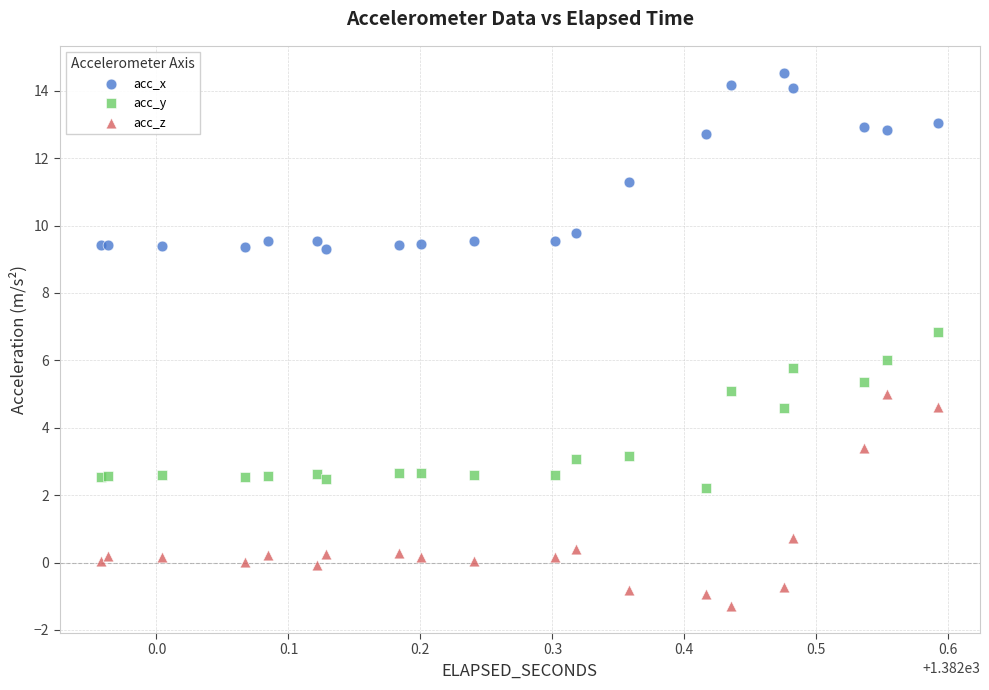

Which series reaches the minimum Y coordinate?

acc_z